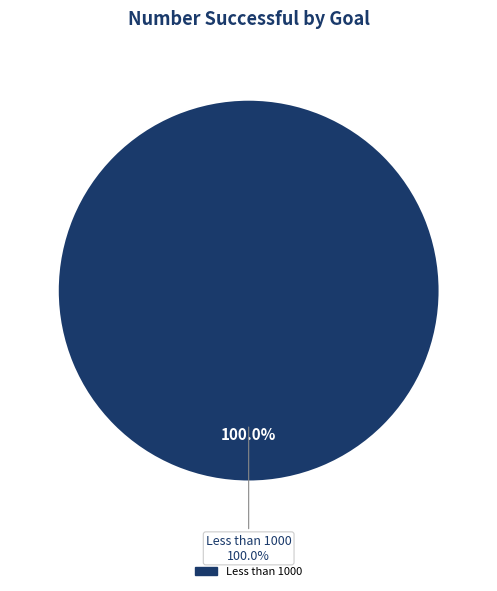

Is there a majority slice in this chart?

Yes